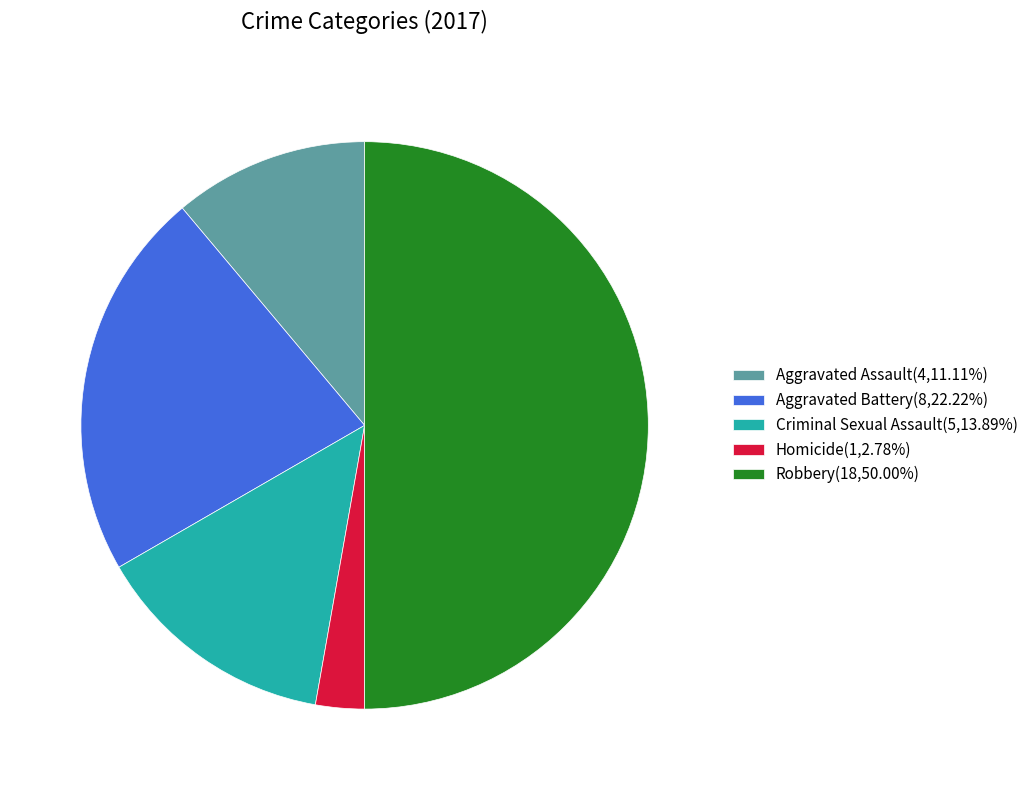

Combined, do Robbery and Aggravated Assault account for over 50%?

Yes